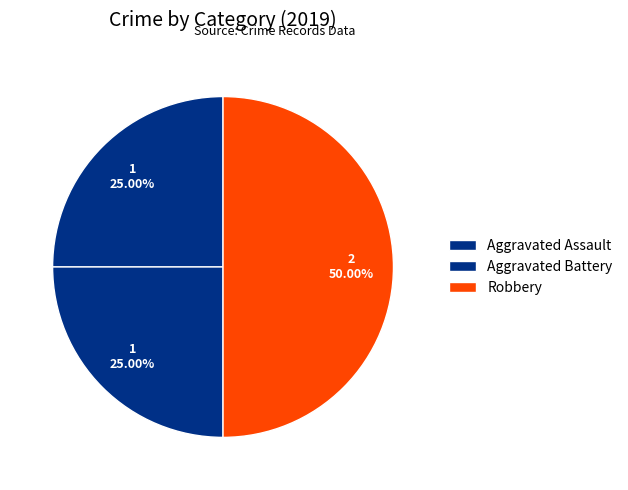

Do Aggravated Battery and Robbery together represent more than half of the pie?

Yes